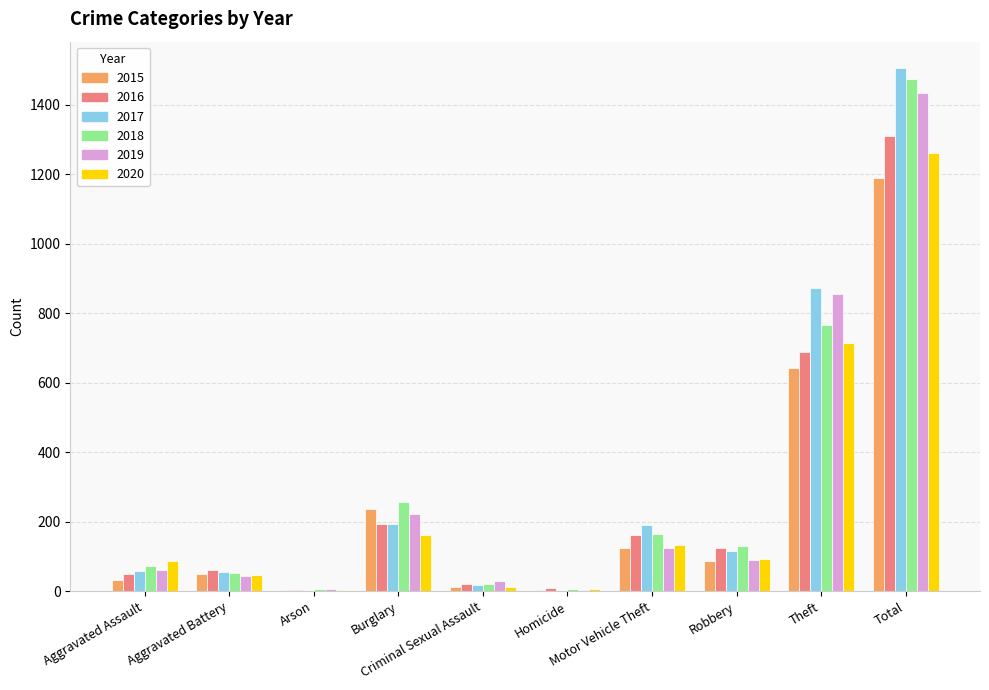

What is the highest value of the 2019 series?

1433